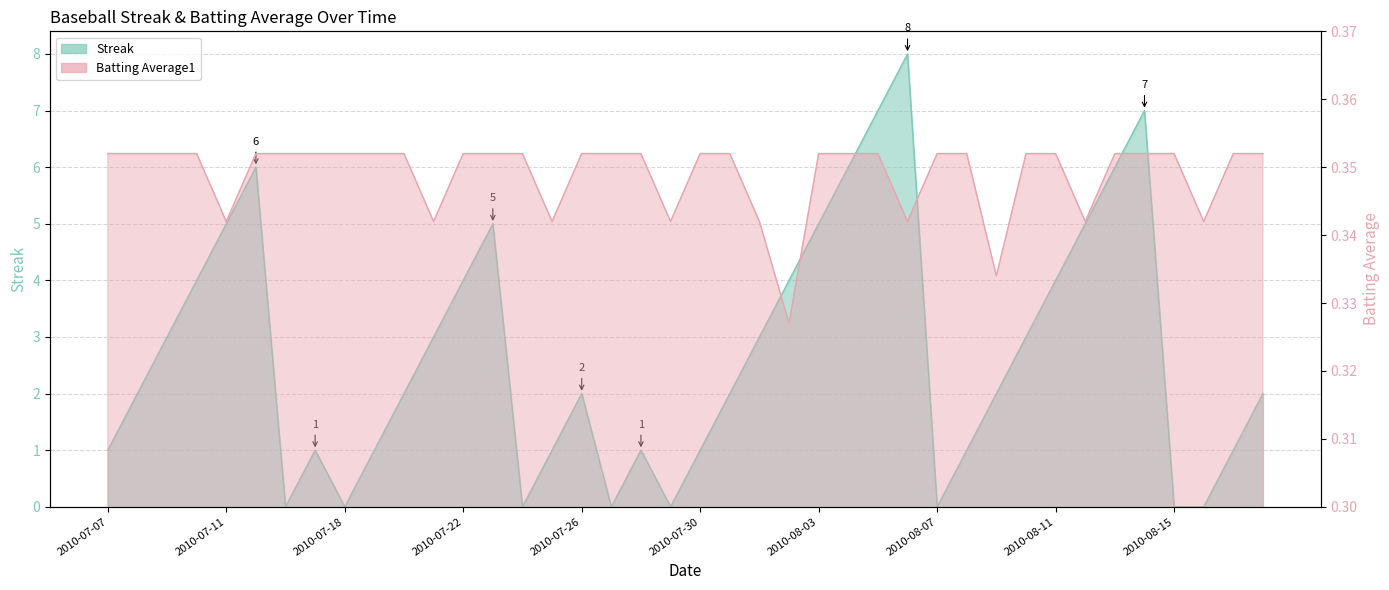

Reading right to left, extract all data points from this chart.

Streak: 2.0	1.0	0.0	0.0	7.0	6.0	5.0	4.0	3.0	2.0	1.0	0.0	8.0	7.0	6.0	5.0	4.0	3.0	2.0	1.0	0.0	1.0	0.0	2.0	1.0	0.0	5.0	4.0	3.0	2.0	1.0	0.0	1.0	0.0	6.0	5.0	4.0	3.0	2.0	1.0
Batting Average1: 0.4	0.4	0.3	0.4	0.4	0.4	0.3	0.4	0.4	0.3	0.4	0.4	0.3	0.4	0.4	0.4	0.3	0.3	0.4	0.4	0.3	0.4	0.4	0.4	0.3	0.4	0.4	0.4	0.3	0.4	0.4	0.4	0.4	0.4	0.4	0.3	0.4	0.4	0.4	0.4